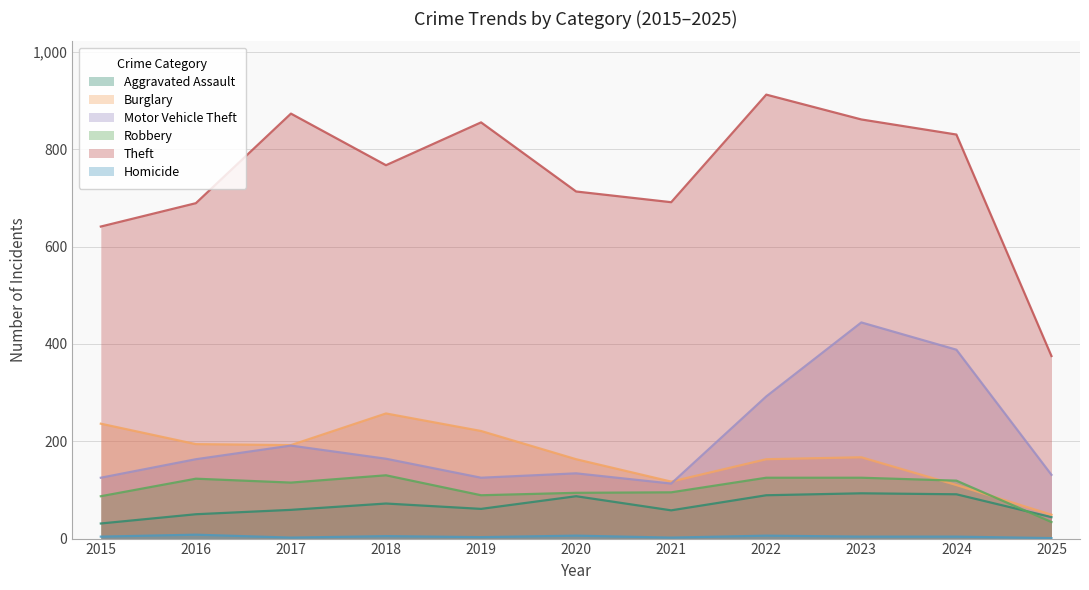

At how many categories does at least one series exceed 170?

11